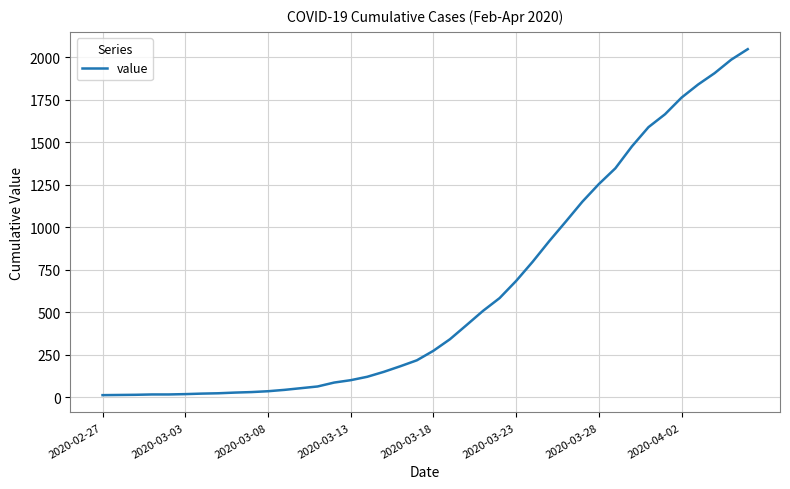

What is the difference between the maximum and minimum values?

2036